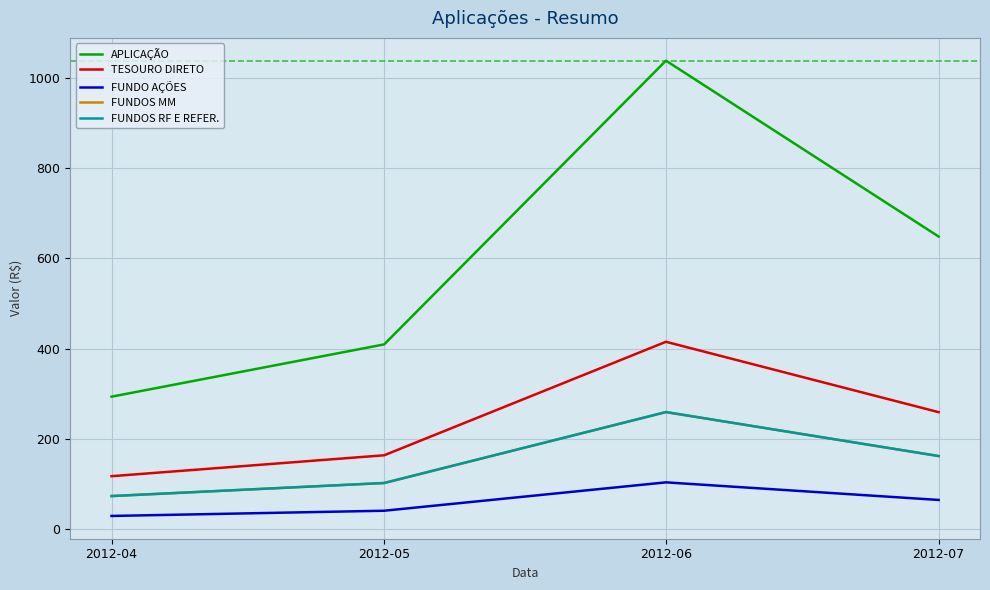

True or false: FUNDO AÇÕES and FUNDOS MM intersect in this chart.

False